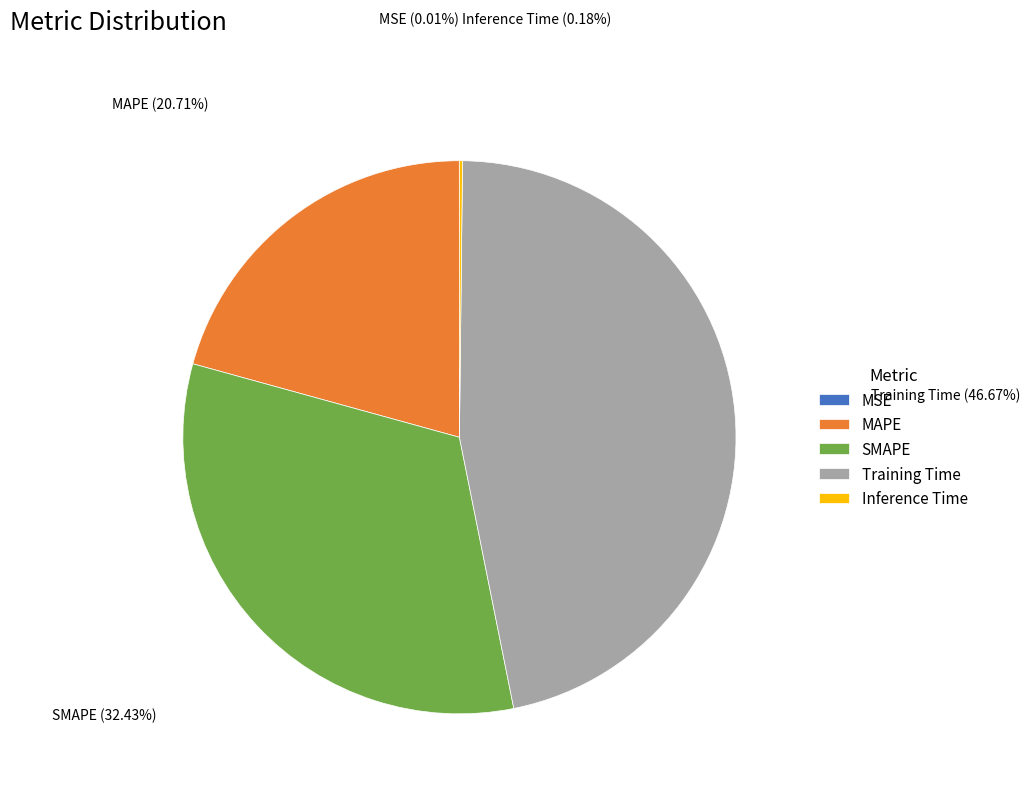

Is there a majority slice in this chart?

No